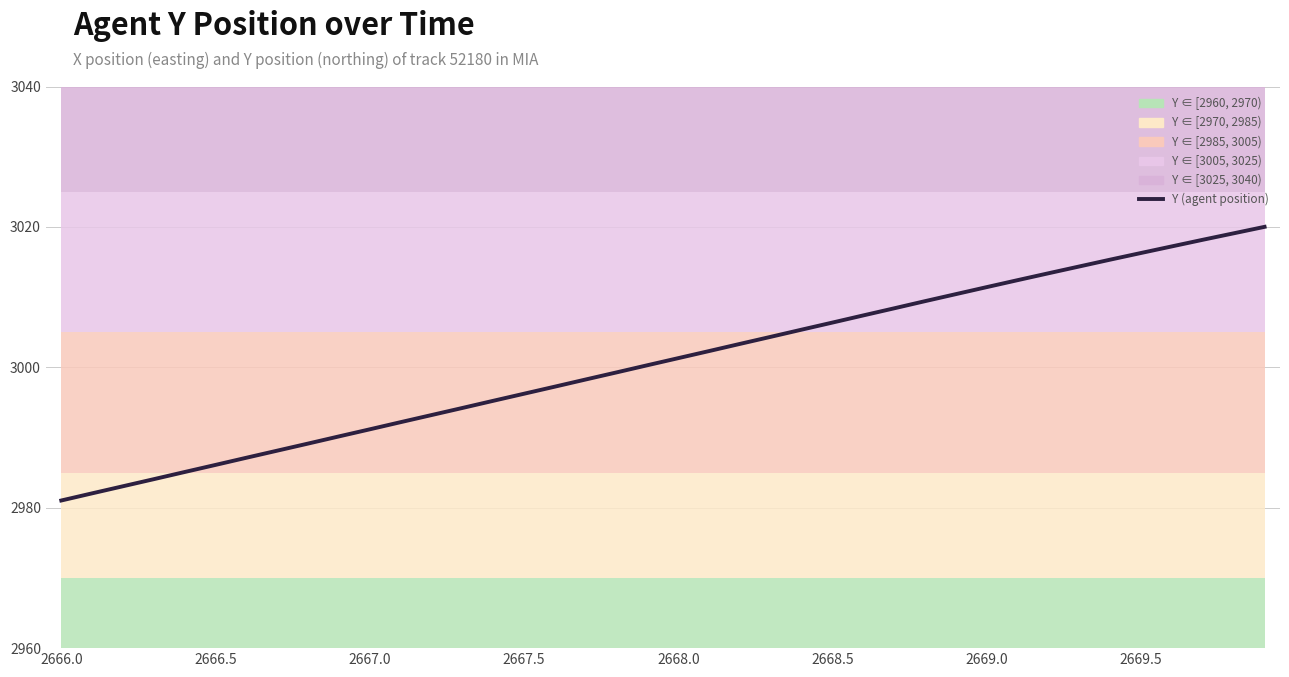

Where is the data nearest to the value 3000?

19